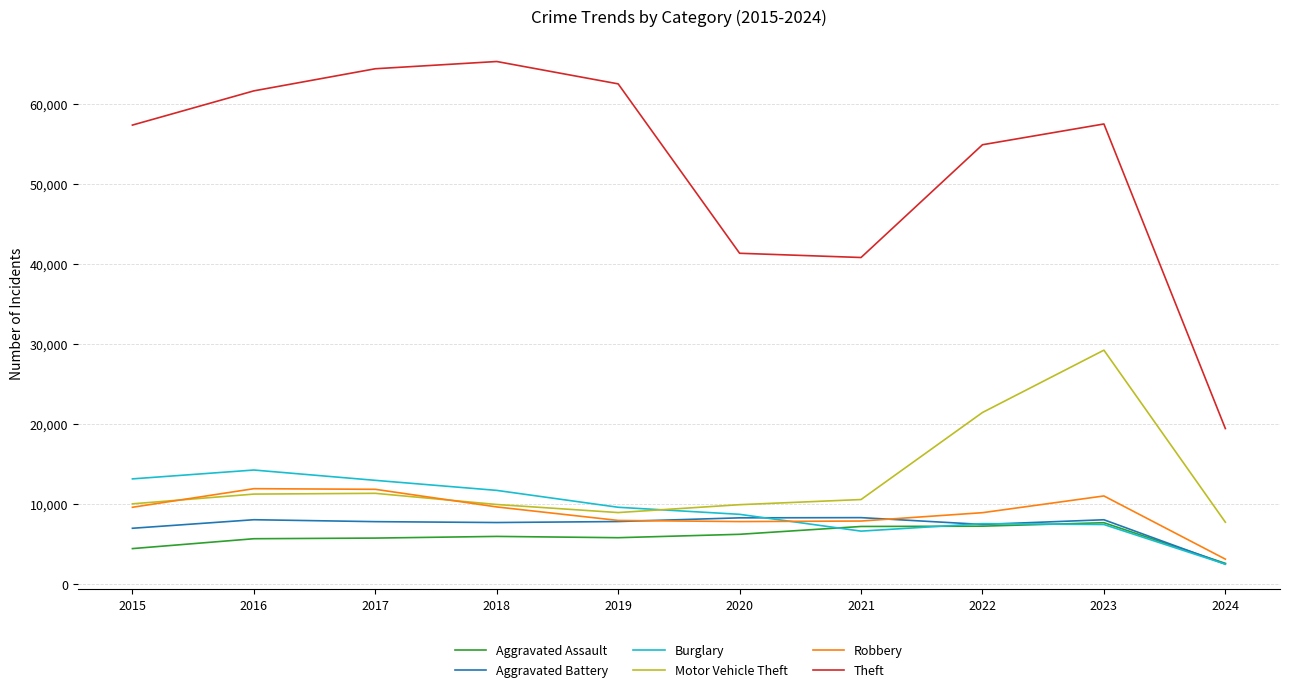

Between 2019 and 2022, which series saw the biggest shift?

Motor Vehicle Theft